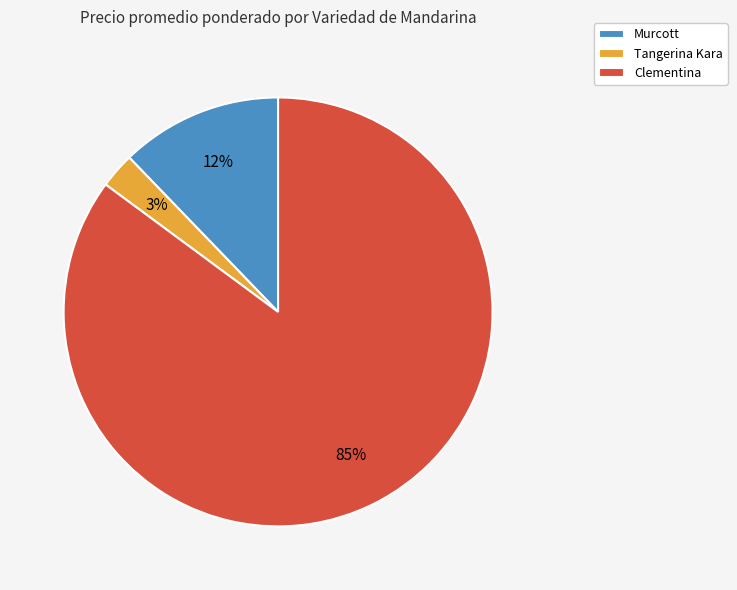

Which category has the smallest portion of the pie?

Tangerina Kara